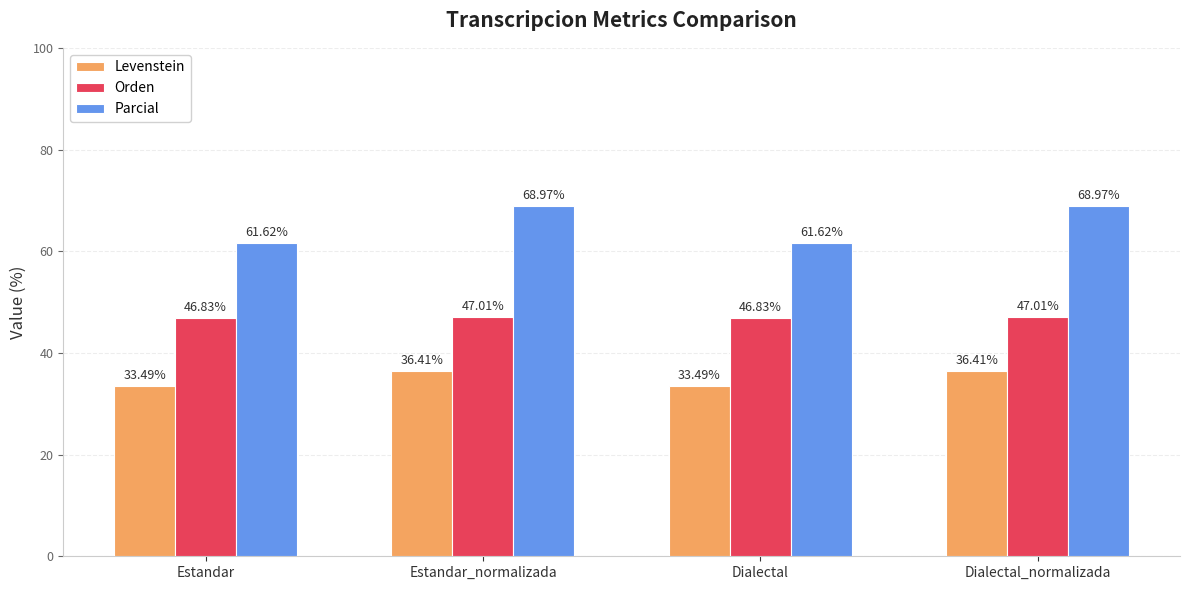

True or false: Parcial has a value of 81.8 at Dialectal.

False